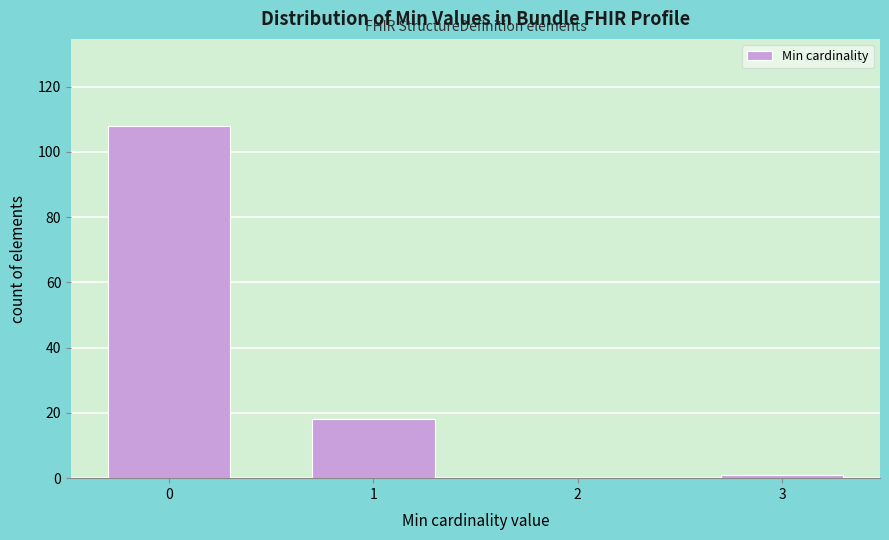

Reading right to left, transcribe all the data shown in this chart.

3=1	2=0	1=18	0=108